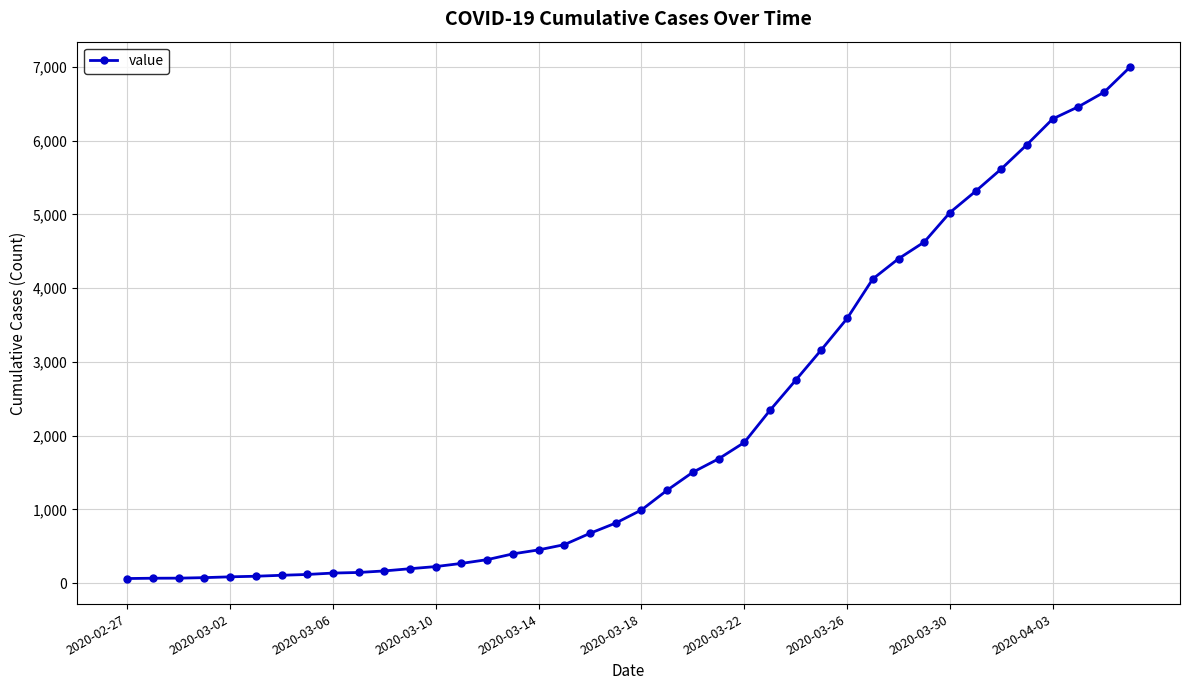

What is the sum of all values?

85677